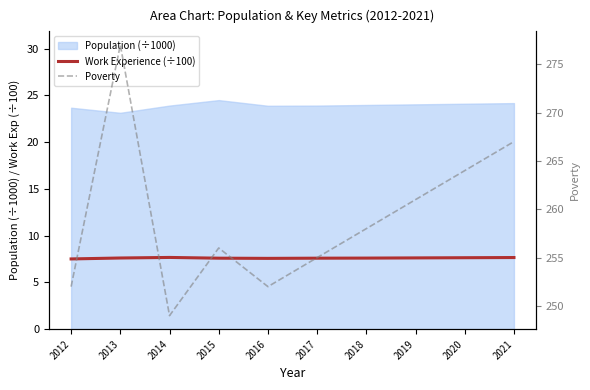

Between 2016 and 2020, which series saw the biggest shift?

Poverty